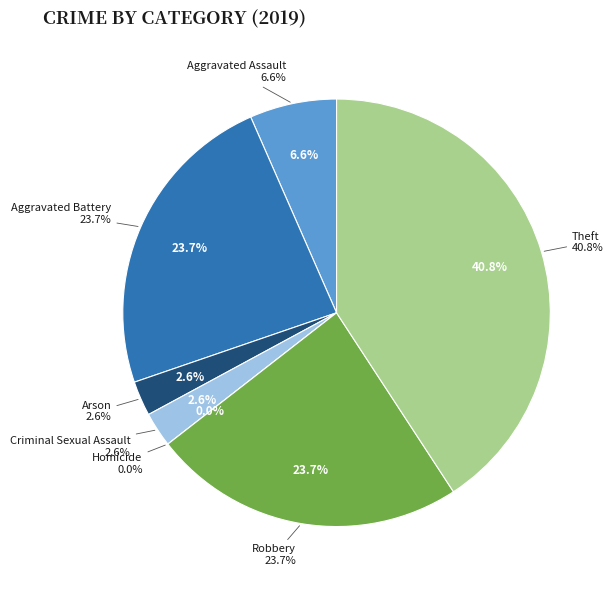

Does Aggravated Assault account for over 50% of the chart?

No